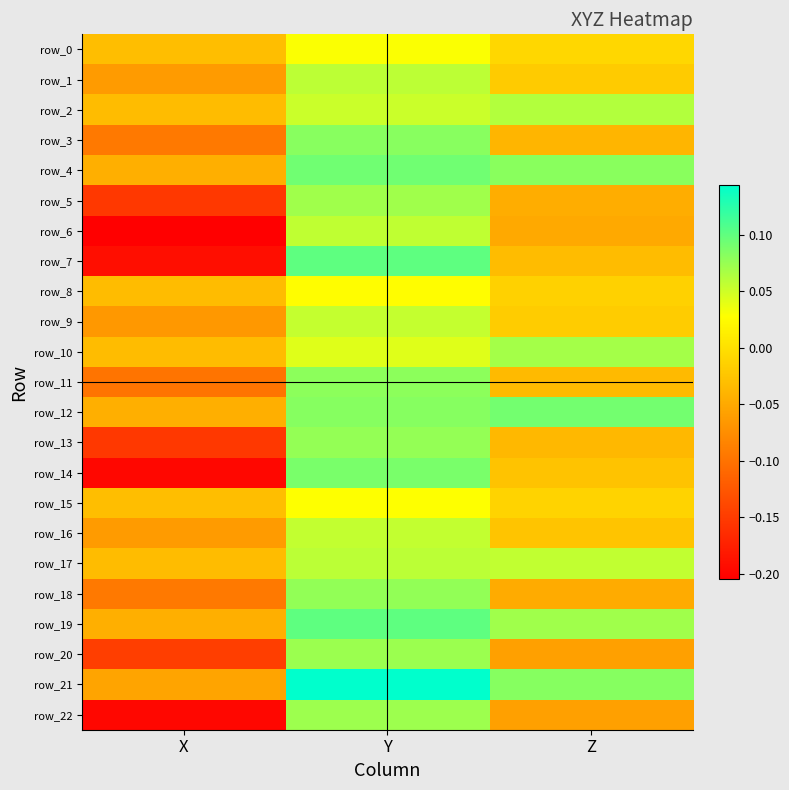

How many negative values does the row_16 series have?

2